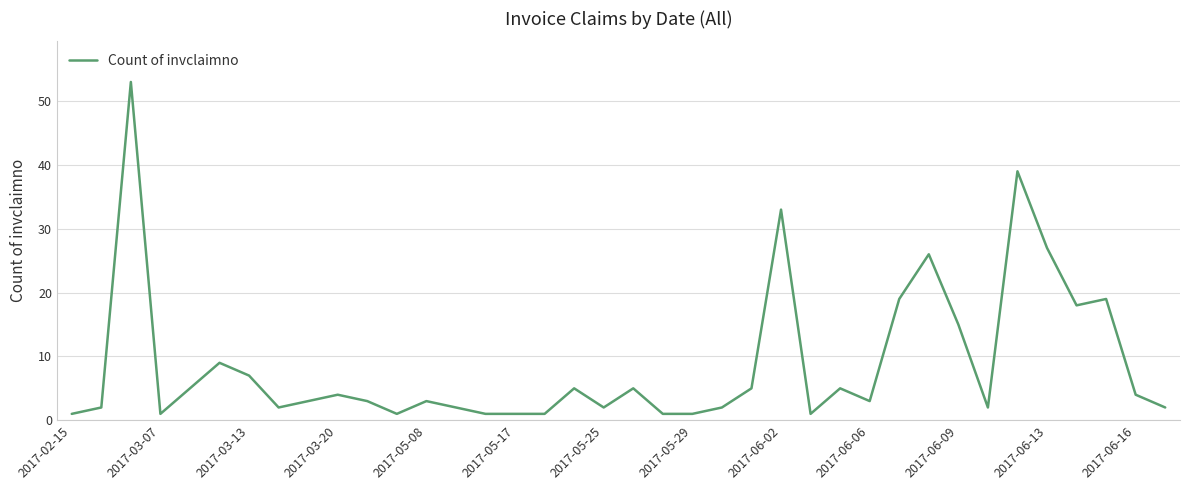

What is the maximum value shown in the chart?

53